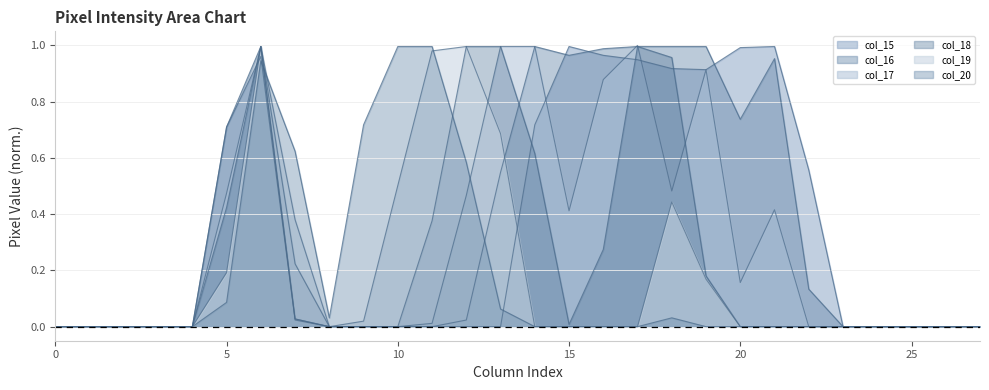

What is the average value of the col_17 series?

0.3